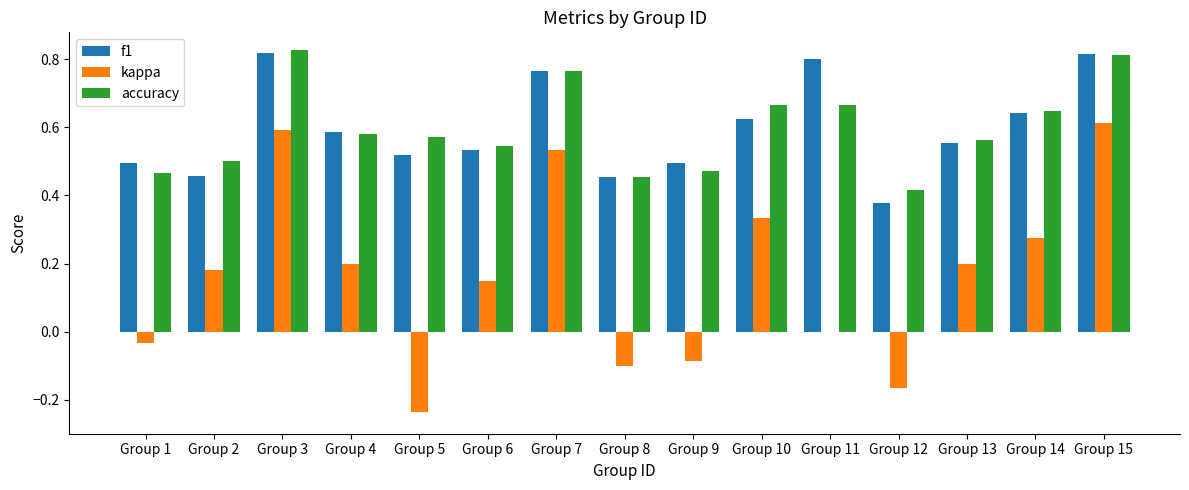

Is the value of accuracy at Group 10 greater than the value of f1 at Group 6?

Yes